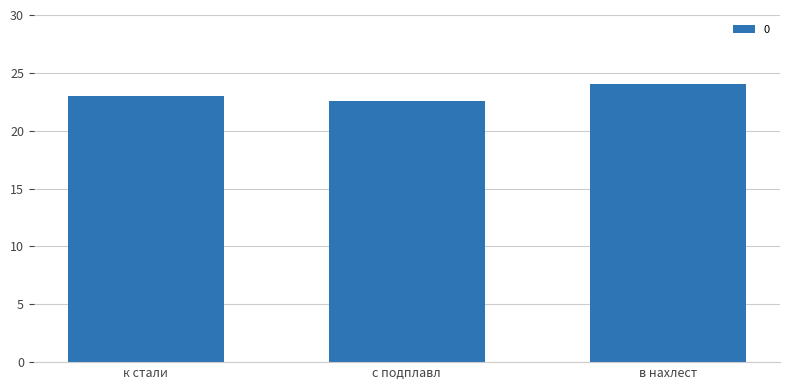

Is it true that the value at с подплавл is 22.6?

True